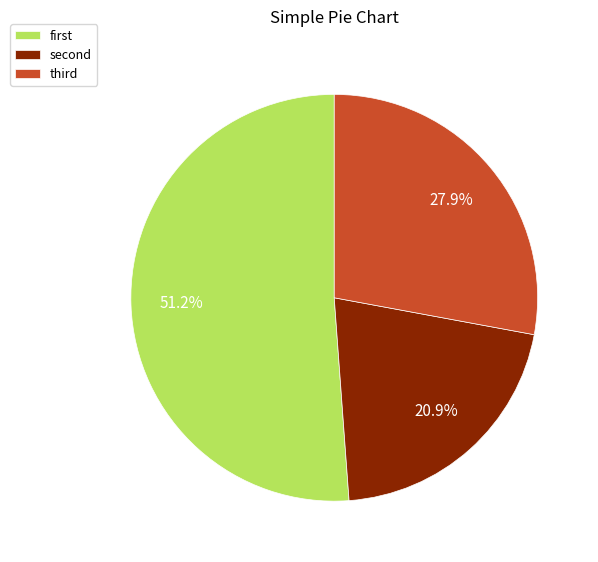

How many slices are in this pie chart?

3